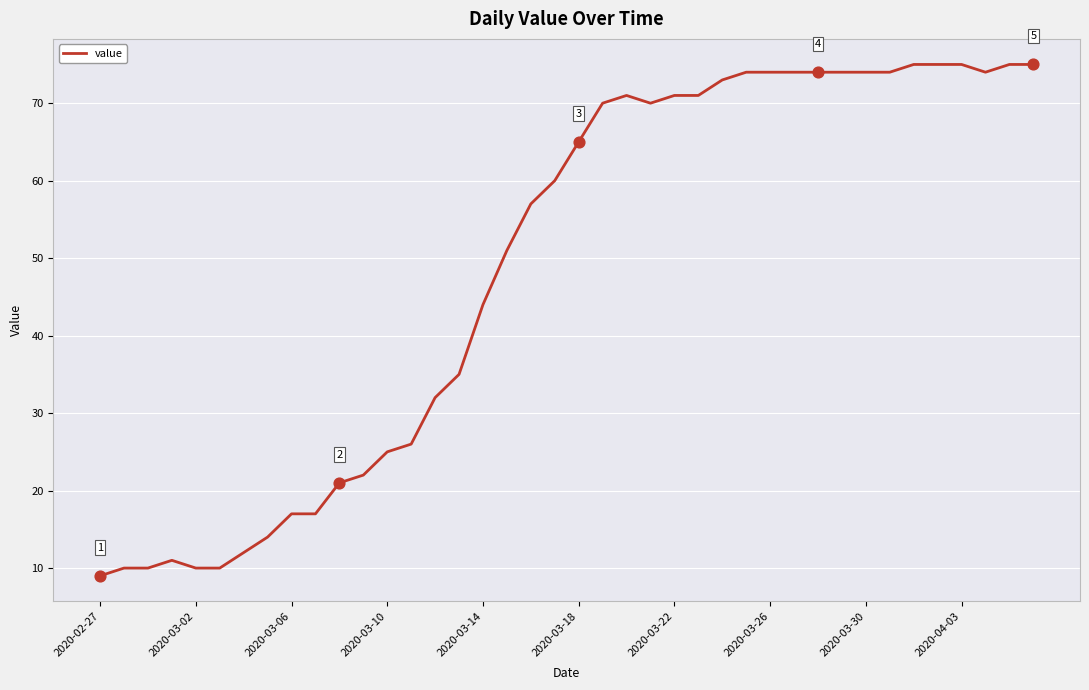

What is the maximum value shown in the chart?

75